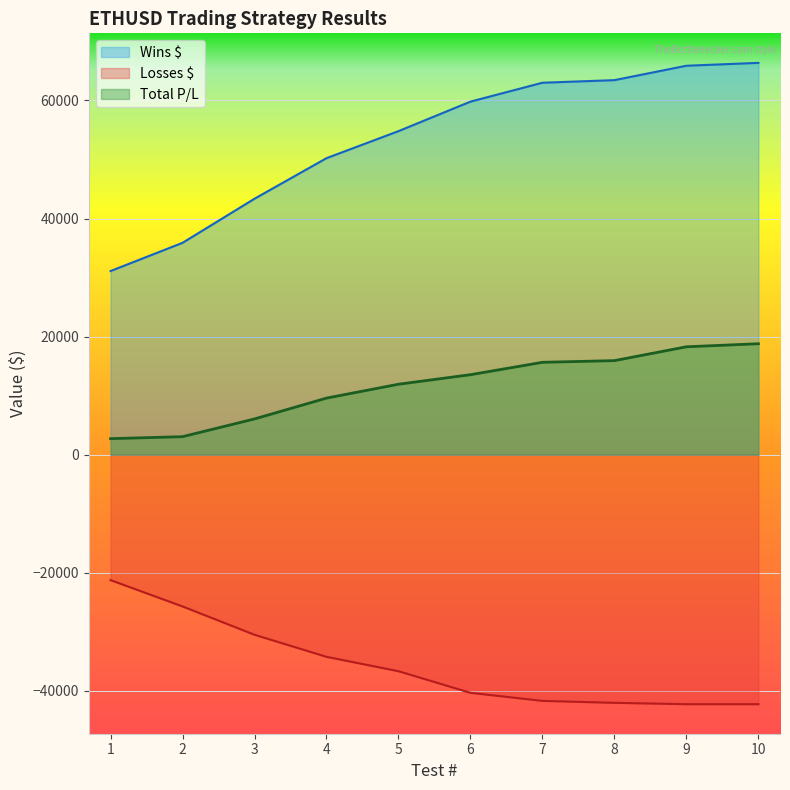

At which category does the chart reach its minimum across all series?

10